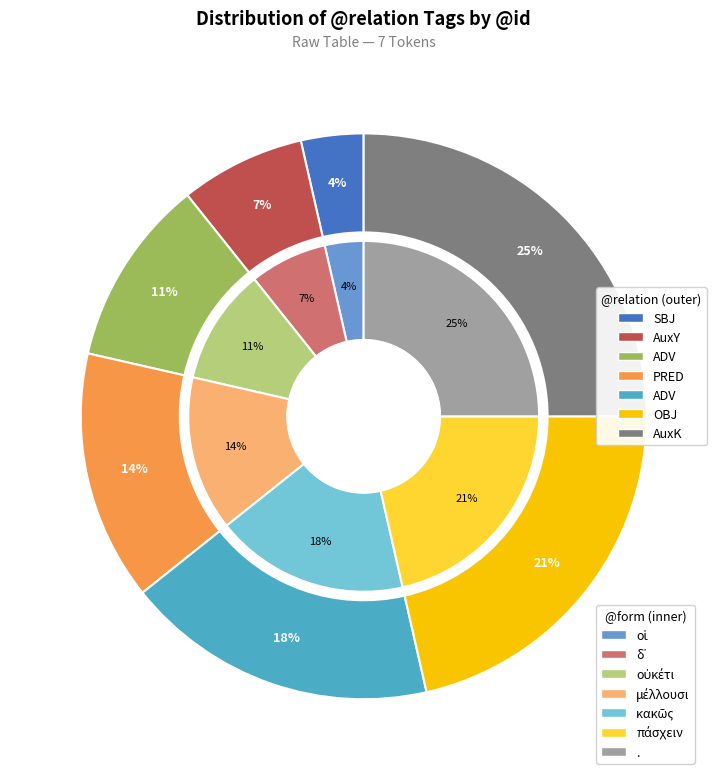

To the nearest percent, what is the average slice percentage?

14%